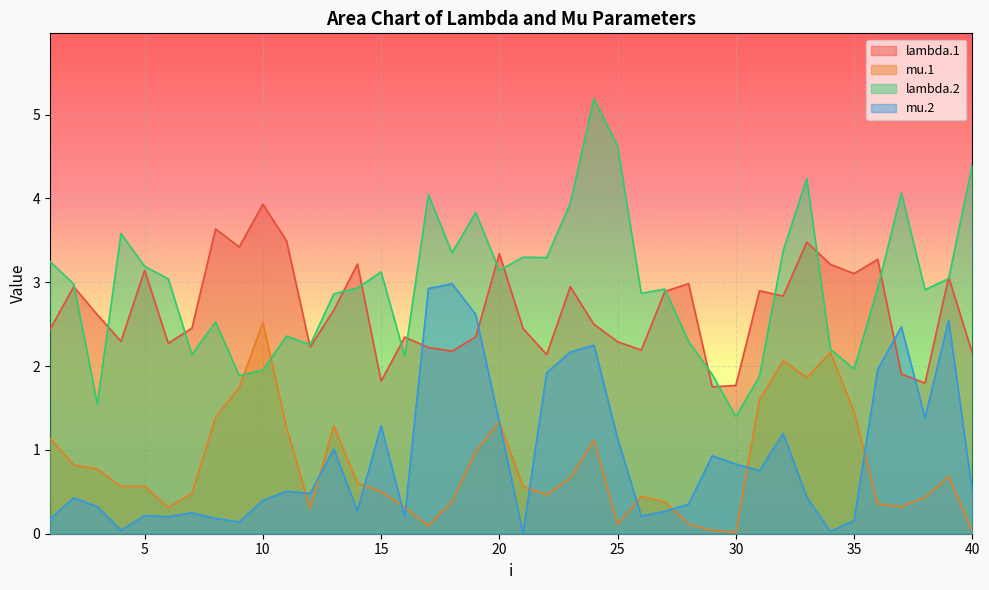

What is the value of the mu.2 point at the 10th from the left?

0.4